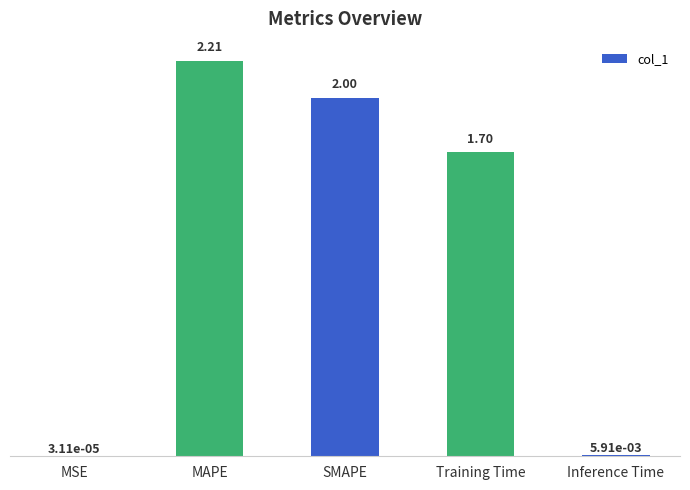

What is the maximum value shown in the chart?

2.2